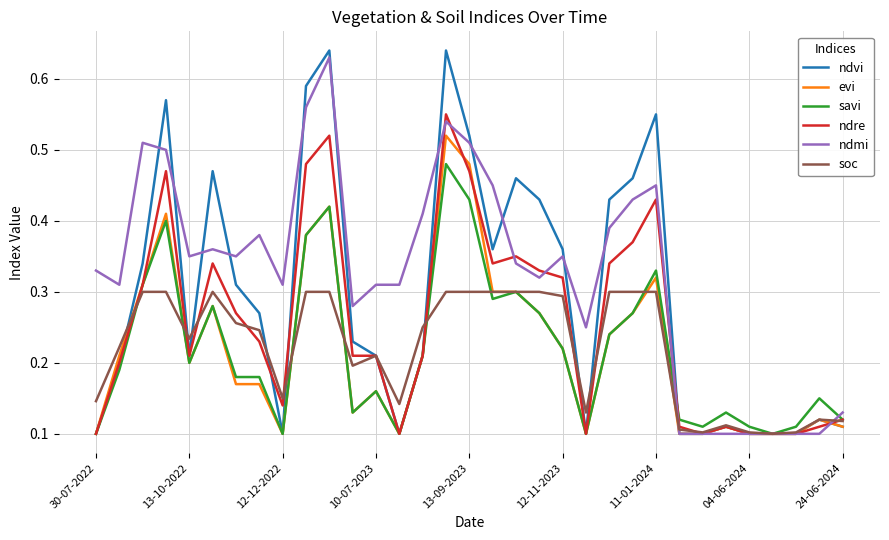

Does the chart have visible grid lines?

Yes